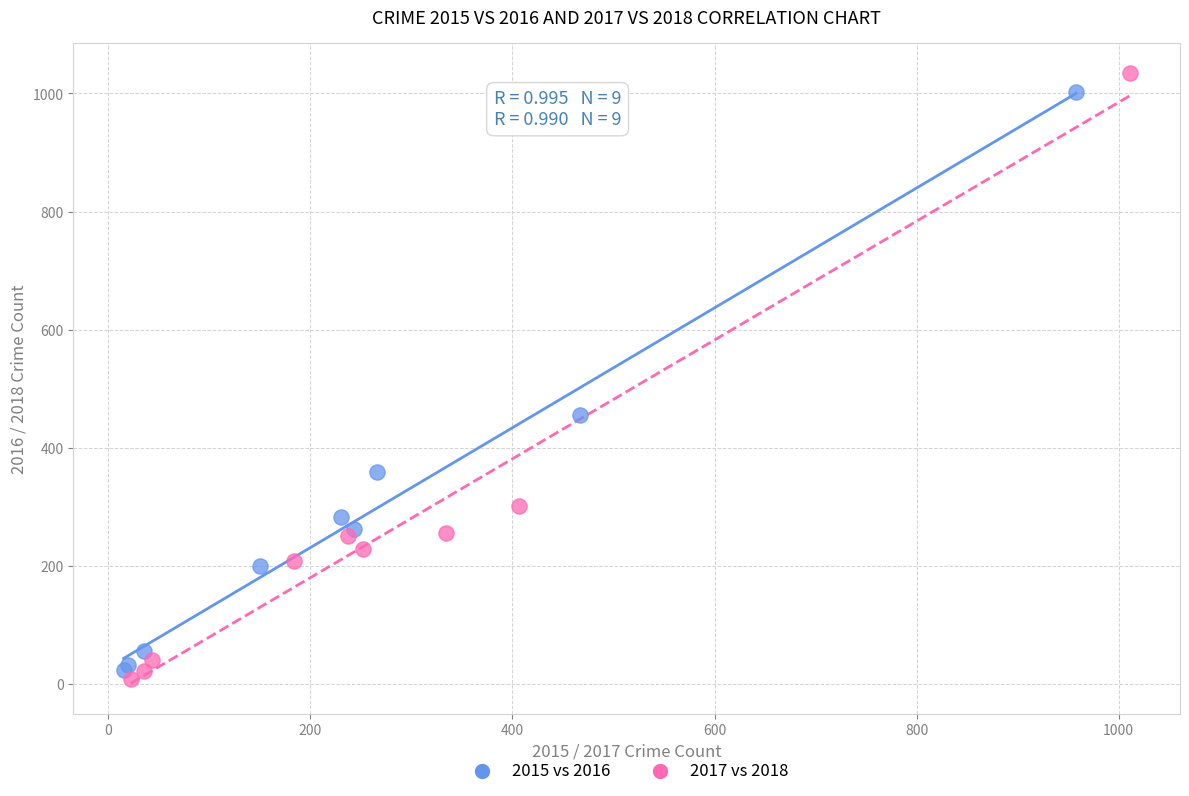

Which series reaches the minimum Y coordinate?

2017 vs 2018